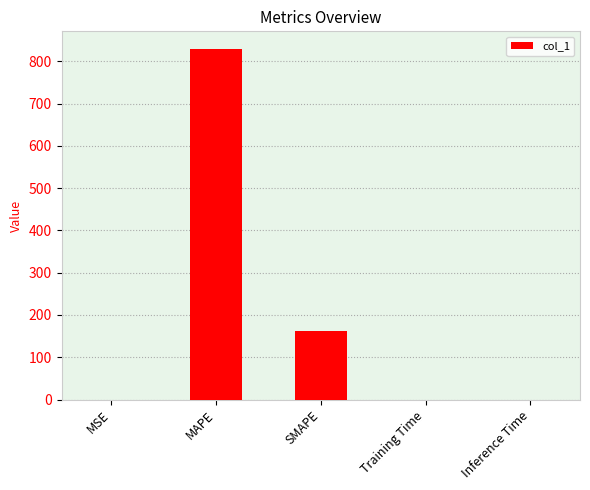

How many data points does each series have?

5